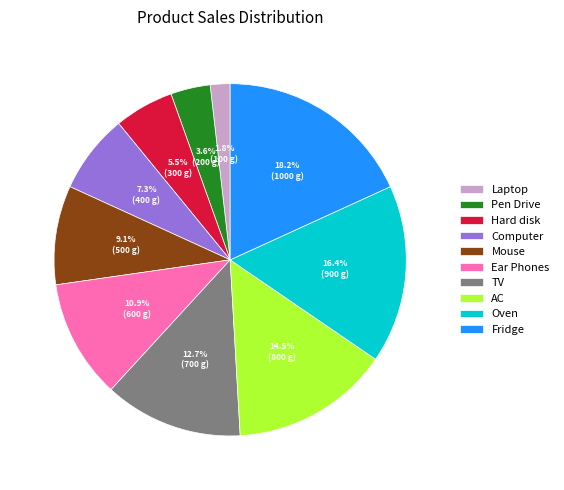

Rank the categories by value from lowest to highest.

Laptop, Pen Drive, Hard disk, Computer, Mouse, Ear Phones, TV, AC, Oven, Fridge